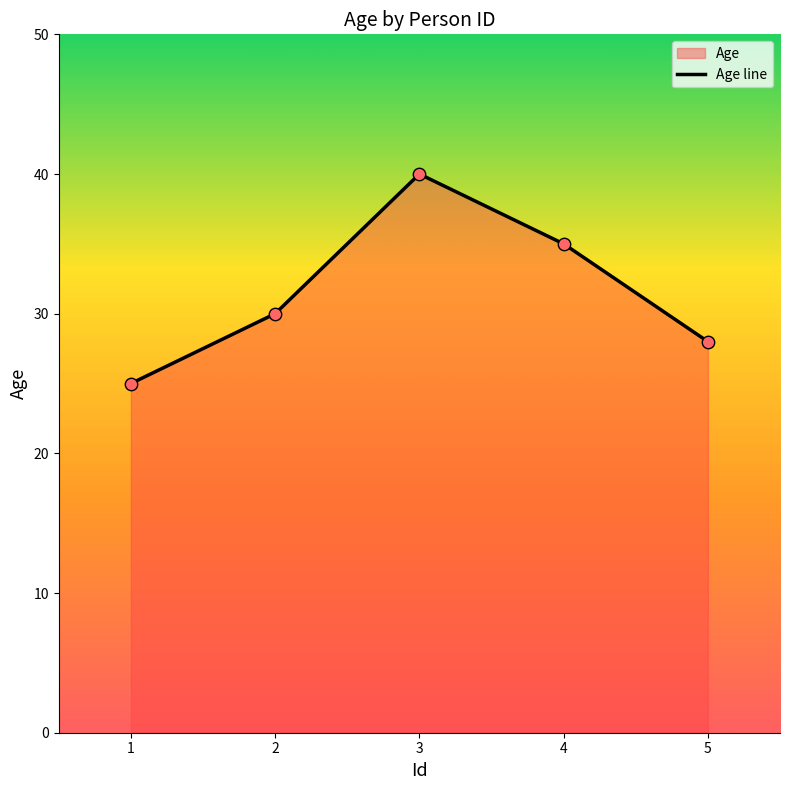

What is the change in value from 1 to 5?

+3